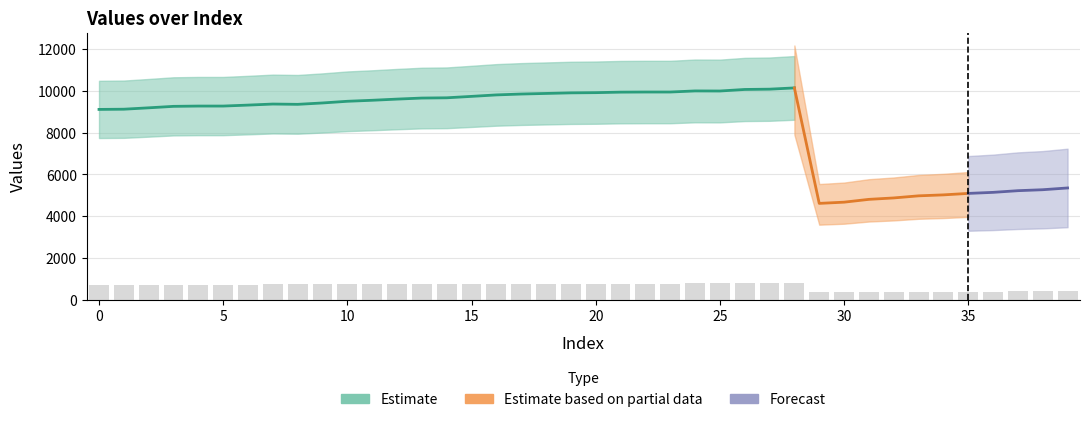

What is the value of the 15th bar from the left?

772.5